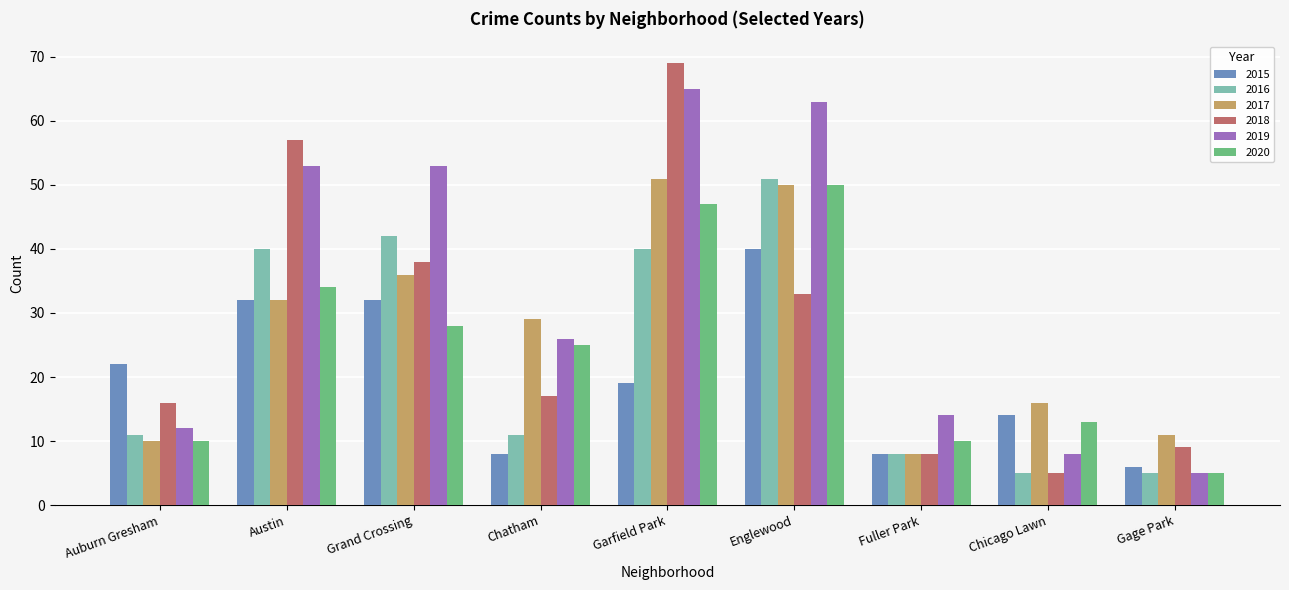

At which category is the sum across all series the highest?

Garfield Park